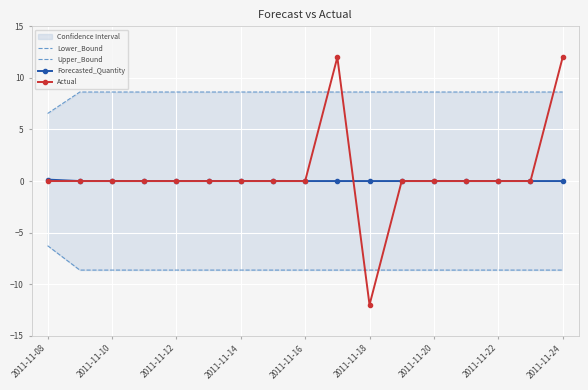

Reading left to right, extract all data points from this chart.

Lower_Bound: -6.3	-8.6	-8.6	-8.6	-8.6	-8.6	-8.6	-8.6	-8.6	-8.6	-8.6	-8.6	-8.6	-8.6	-8.6	-8.6	-8.6
Upper_Bound: 6.5	8.6	8.6	8.6	8.6	8.6	8.6	8.6	8.6	8.6	8.6	8.6	8.6	8.6	8.6	8.6	8.6
Forecasted_Quantity: 0.1	0.0	0.0	0.0	0.0	0.0	0.0	0.0	0.0	0.0	0.0	0.0	0.0	0.0	0.0	0.0	0.0
Actual: 0.0	0.0	0.0	0.0	0.0	0.0	0.0	0.0	0.0	12.0	-12.0	0.0	0.0	0.0	0.0	0.0	12.0